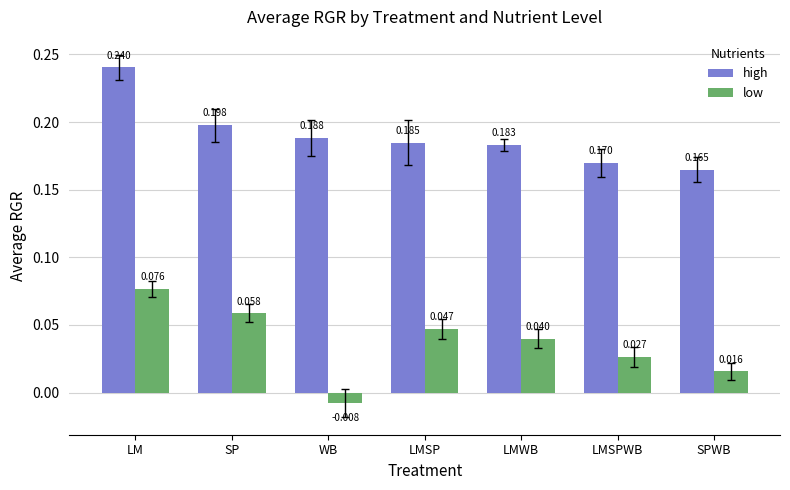

How many bars are there in each group?

2